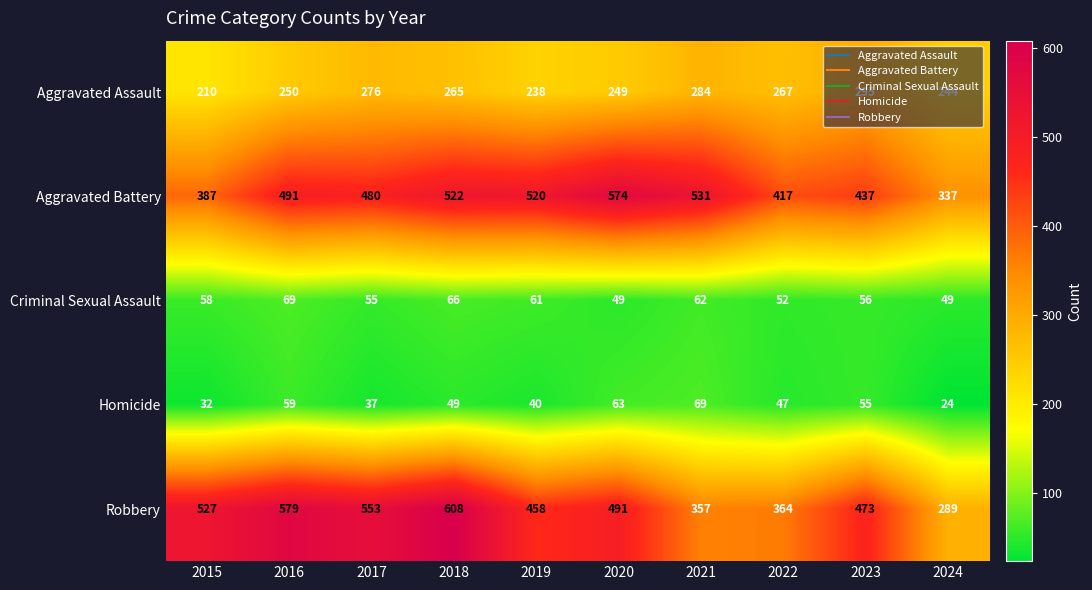

What is the sum of the Robbery values at 2024 and 2023?

762